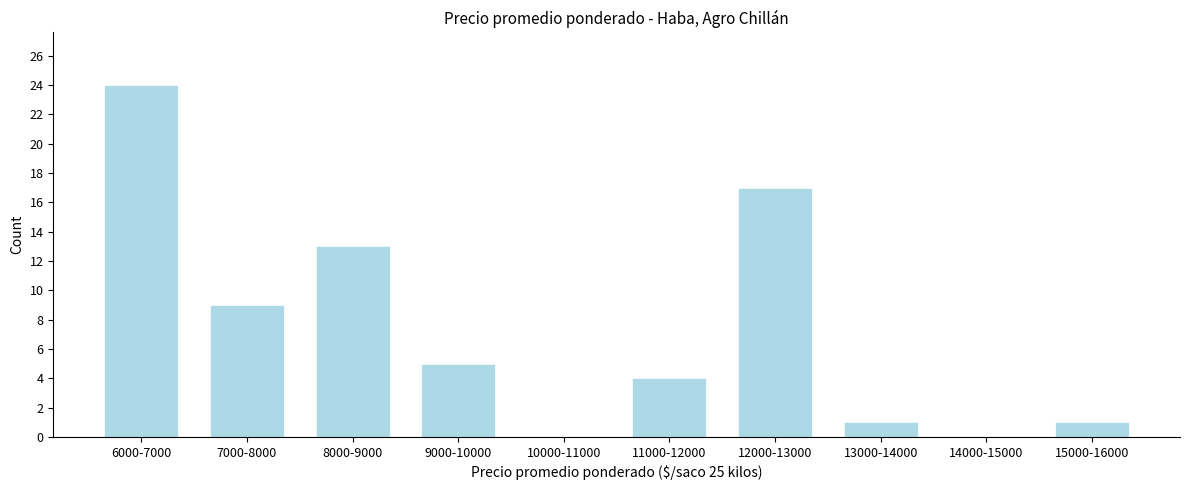

Reading right to left, extract all data points from this chart.

15000-16000=1	14000-15000=0	13000-14000=1	12000-13000=17	11000-12000=4	10000-11000=0	9000-10000=5	8000-9000=13	7000-8000=9	6000-7000=24